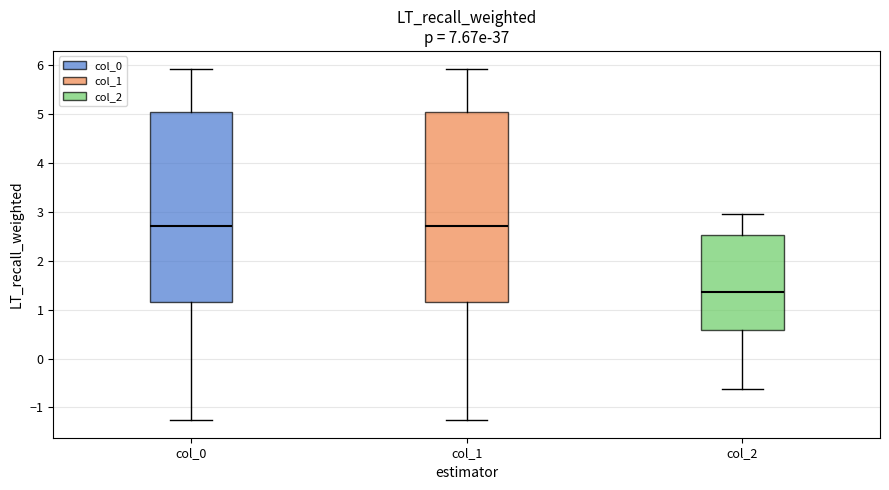

Reading left to right, transcribe this box plot: for each box, give where its median line is, the range the box spans, and where its two whiskers end, as read against the y-axis. The values are not printed on the chart, so give them approximately, as read against the axis.

col_0: median 2.7, box 1.2 to 5.0, whiskers -1.3 to 5.9
col_1: median 2.7, box 1.2 to 5.0, whiskers -1.3 to 5.9
col_2: median 1.4, box 0.6 to 2.5, whiskers -0.6 to 3.0